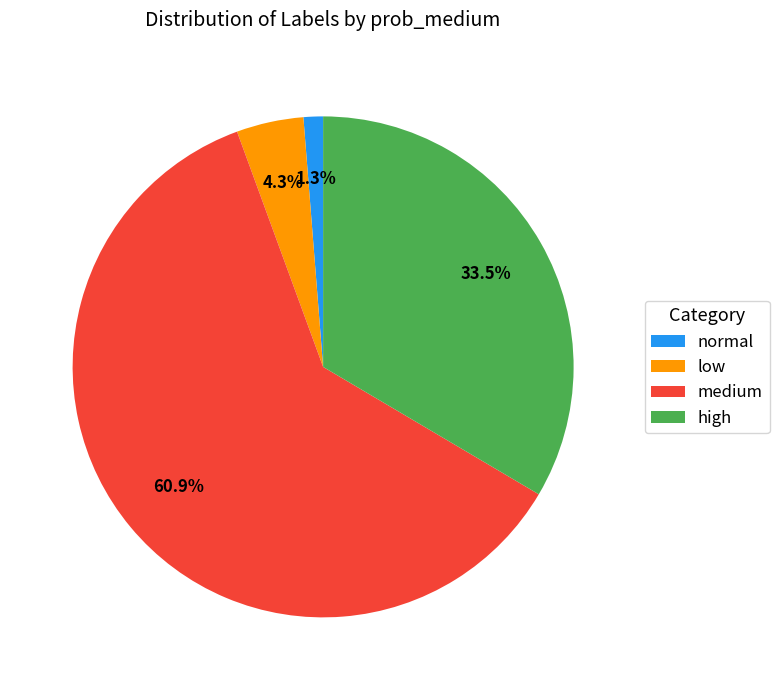

What percentage do low and high together represent?

37.8%